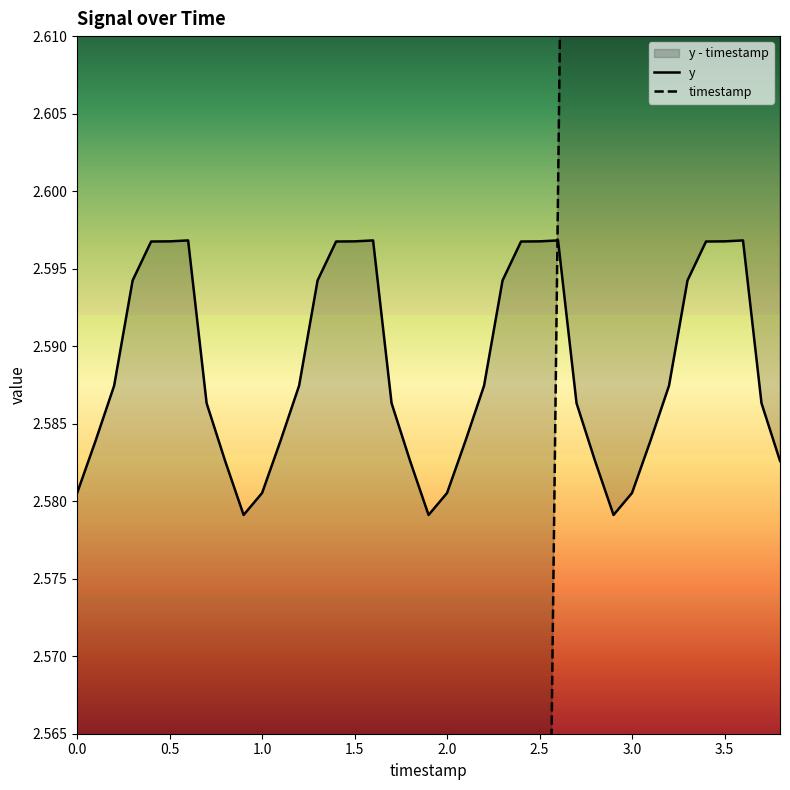

How many lines are shown in the chart?

2